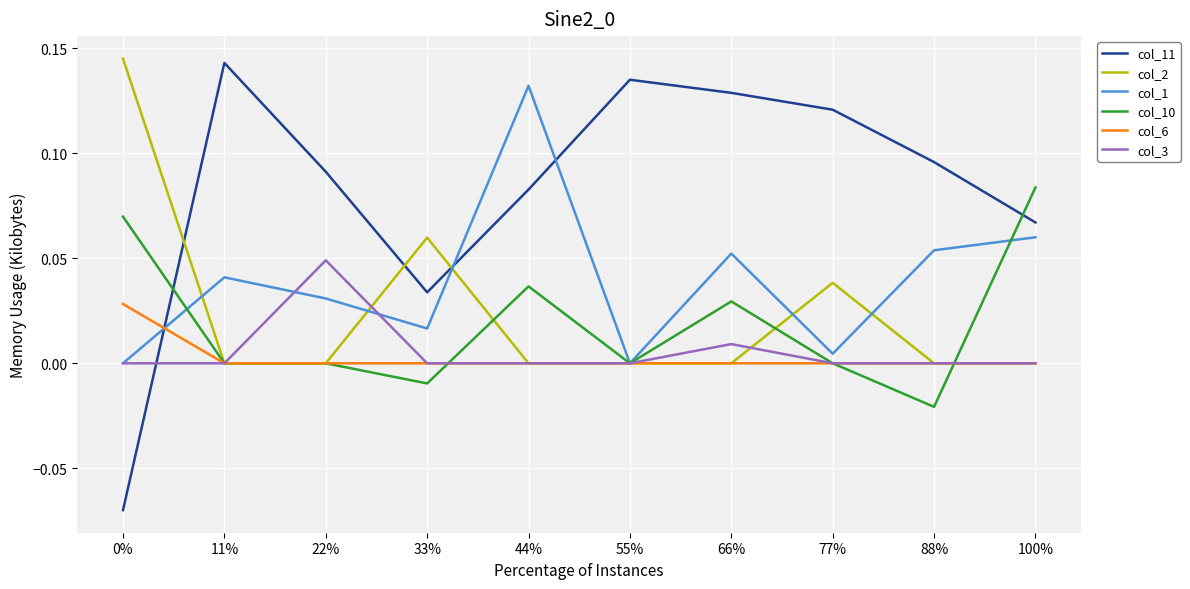

How many lines are shown in the chart?

6